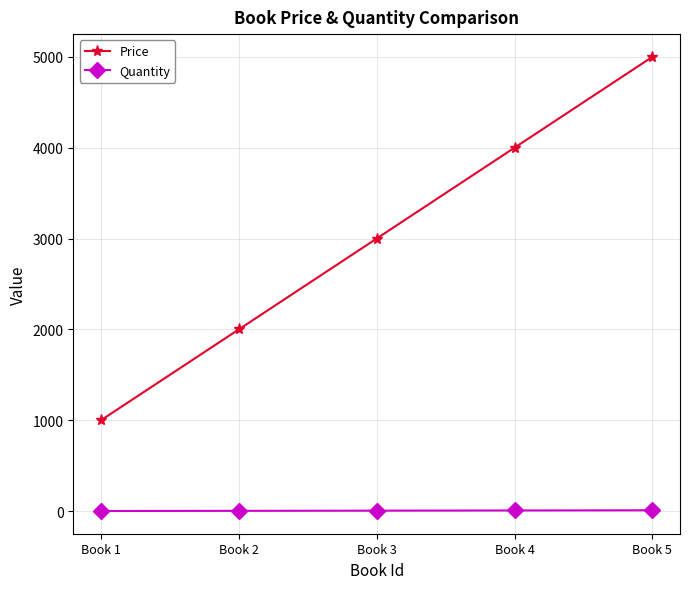

What are all the series names shown in the legend?

Price, Quantity